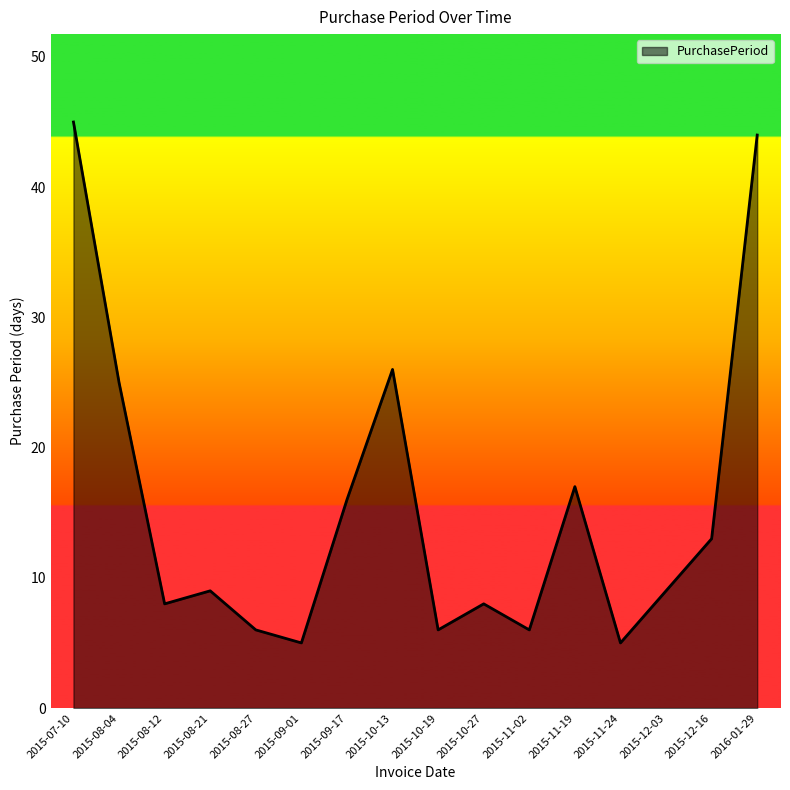

Read the value at 2015-08-27.

6